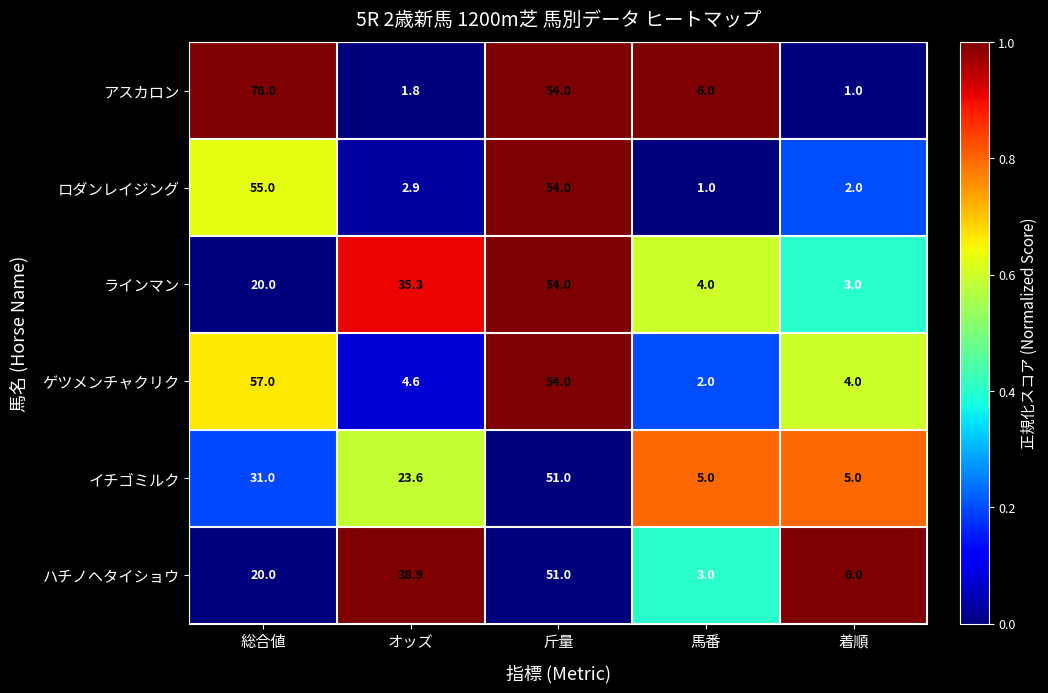

Reading left to right, extract all data points from this chart.

アスカロン: 総合値=76.0	オッズ=1.8	斤量=54.0	馬番=6.0	着順=1.0
ロダンレイジング: 総合値=55.0	オッズ=2.9	斤量=54.0	馬番=1.0	着順=2.0
ラインマン: 総合値=20.0	オッズ=35.3	斤量=54.0	馬番=4.0	着順=3.0
ゲツメンチャクリク: 総合値=57.0	オッズ=4.6	斤量=54.0	馬番=2.0	着順=4.0
イチゴミルク: 総合値=31.0	オッズ=23.6	斤量=51.0	馬番=5.0	着順=5.0
ハチノヘタイショウ: 総合値=20.0	オッズ=38.9	斤量=51.0	馬番=3.0	着順=6.0